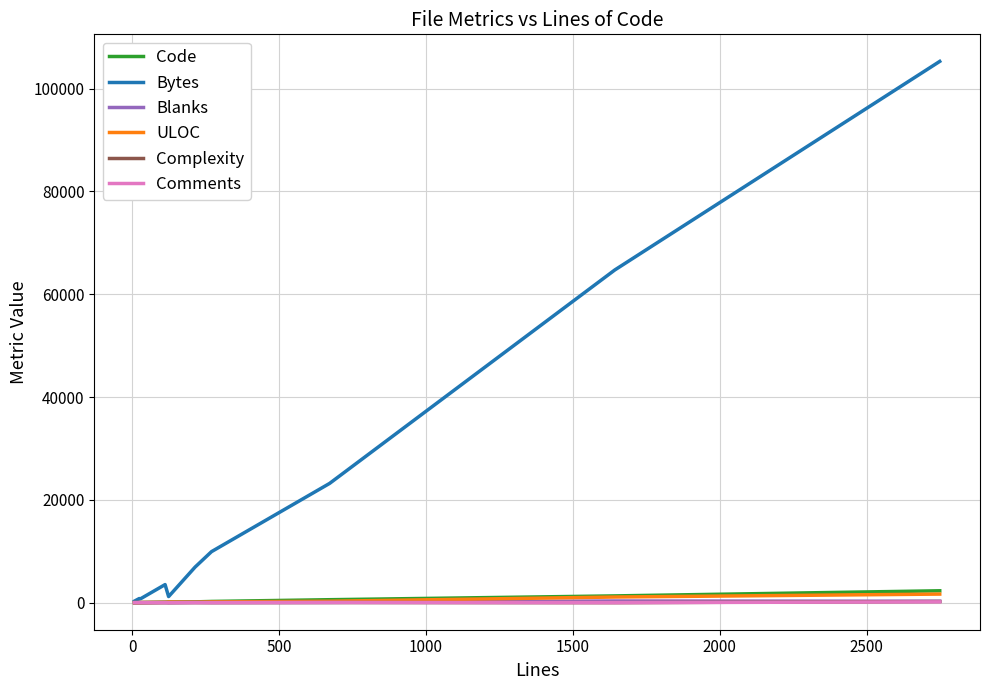

What is the maximum value shown in the chart?

105287